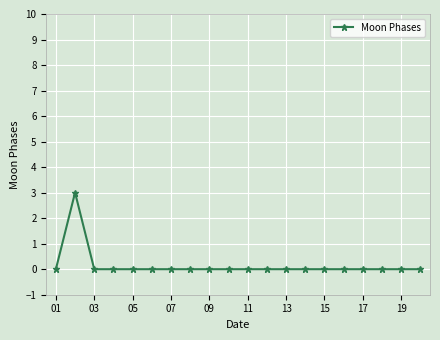

What is the maximum value shown in the chart?

3